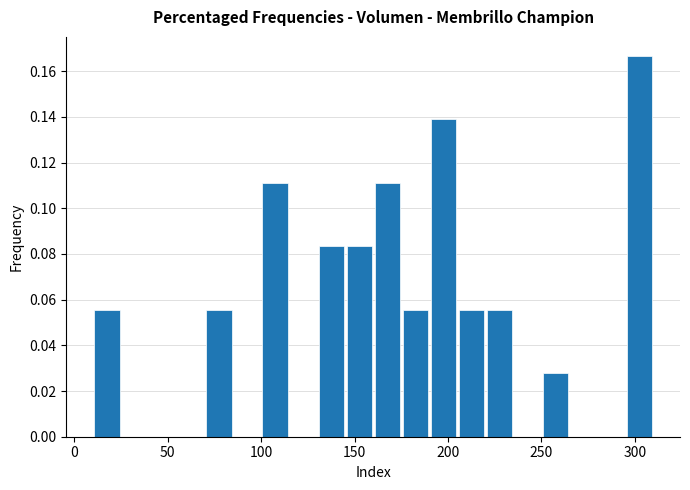

Read against the x-axis, roughly where is the centre of the tallest bar?

305